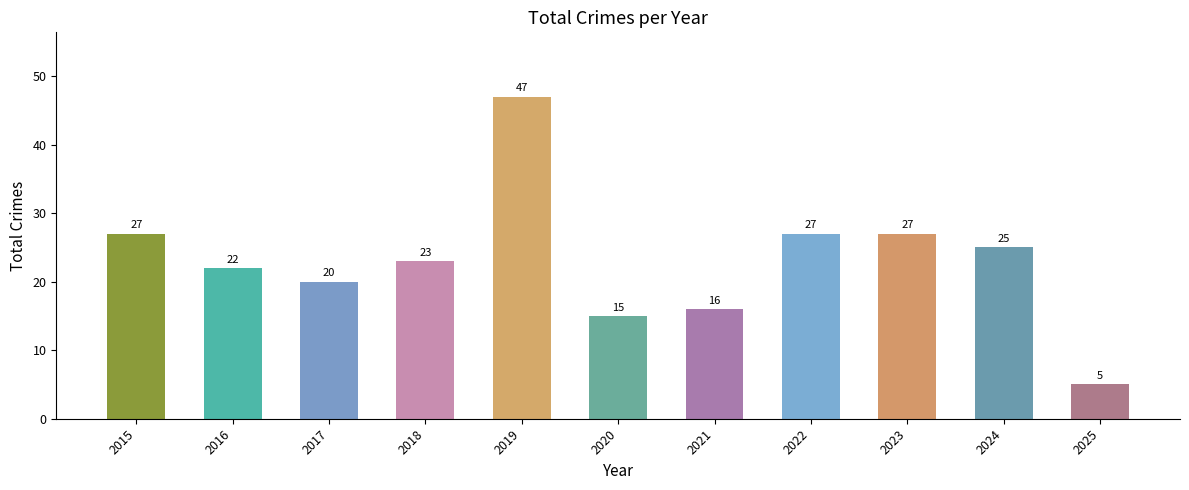

Which has a higher value, 2023 or 2021?

2023